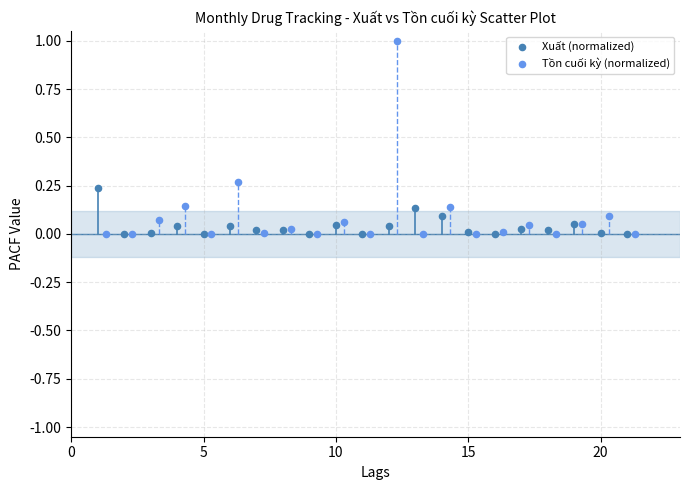

Which series reaches the maximum Y coordinate?

Tồn cuối kỳ (normalized)